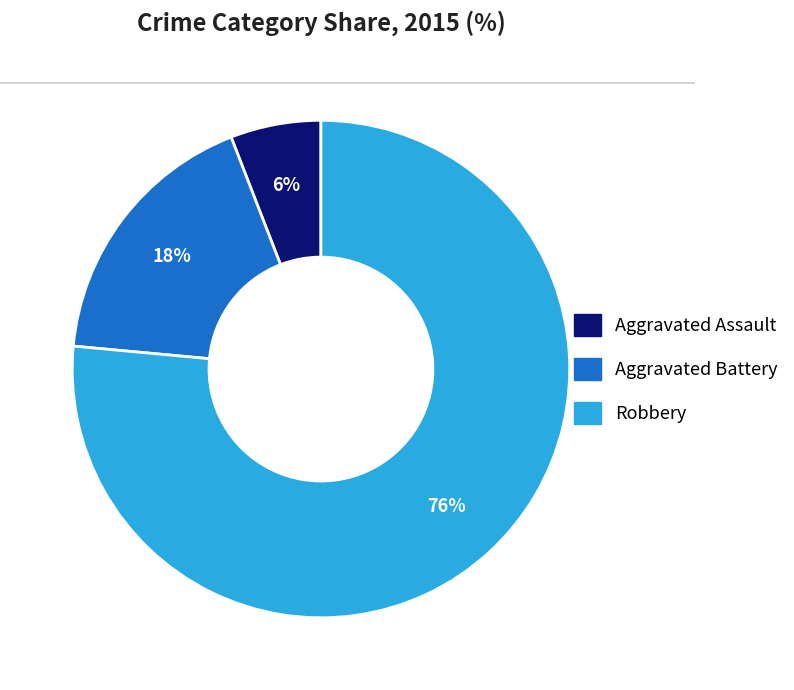

What is the ratio of the value at Aggravated Assault to the value at Aggravated Battery?

0.3